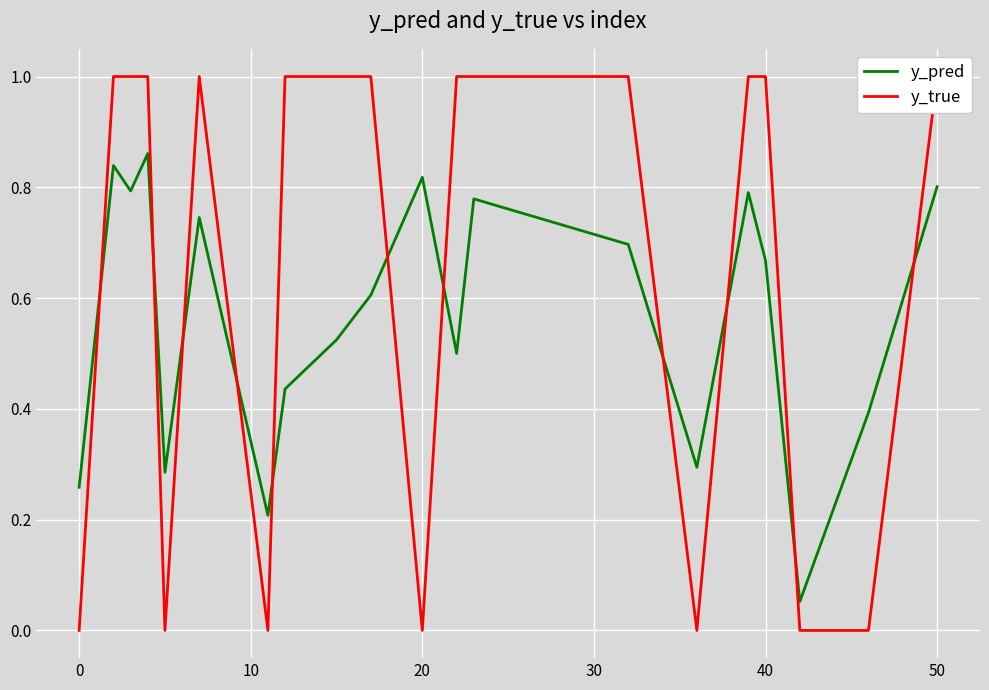

What is the maximum value shown in the chart?

1.0